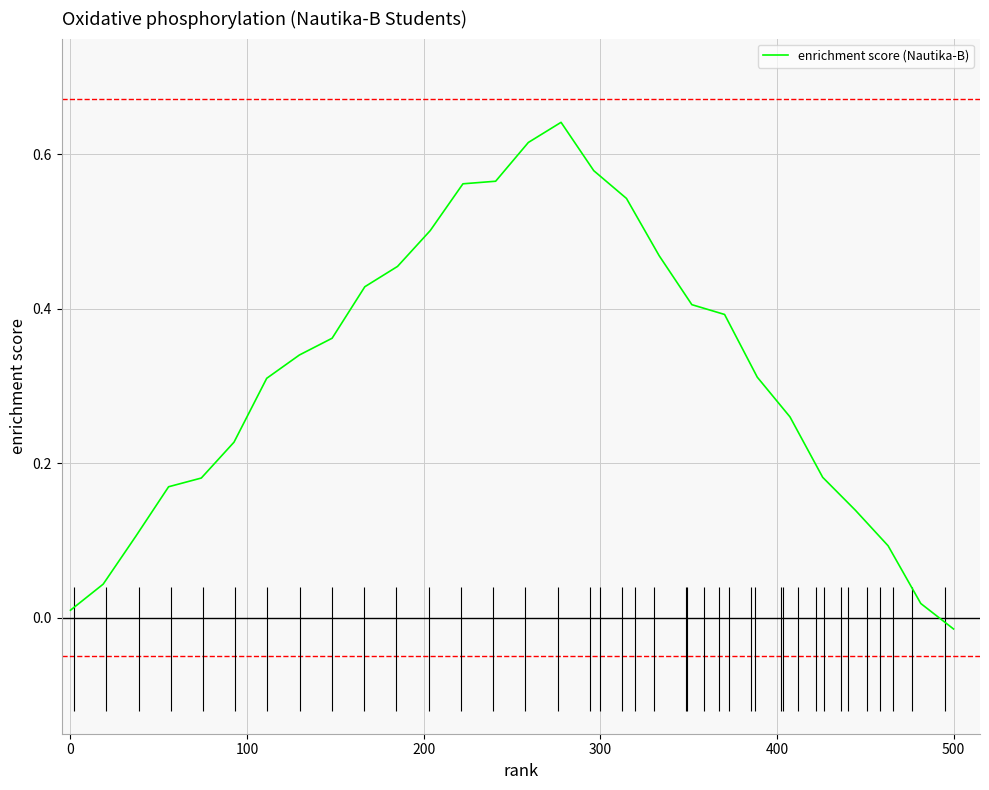

What is the value of the 14th point from the left?

0.6